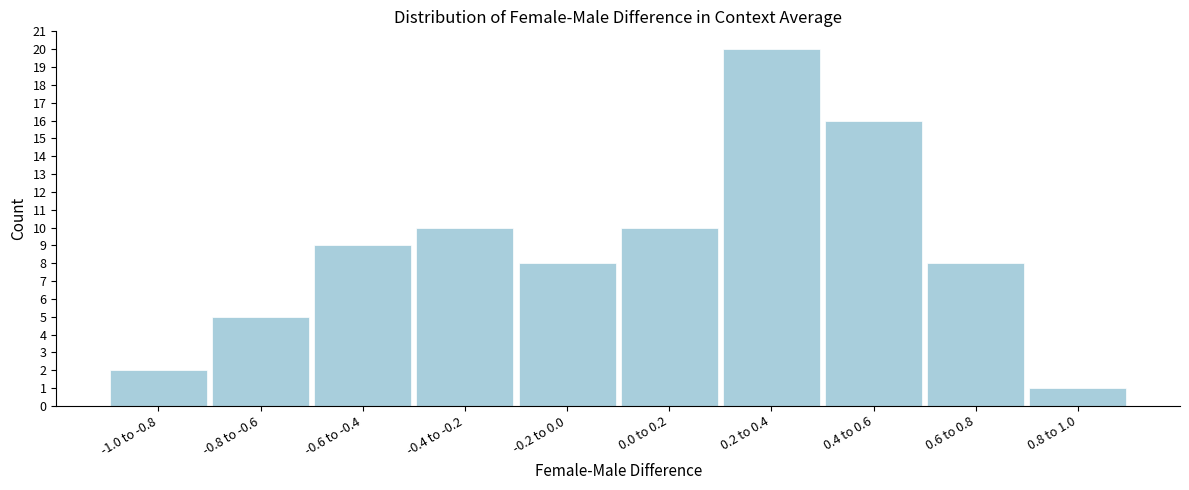

Reading right to left, what are all the values shown in this chart?

0.8 to 1.0=1	0.6 to 0.8=8	0.4 to 0.6=16	0.2 to 0.4=20	0.0 to 0.2=10	-0.2 to 0.0=8	-0.4 to -0.2=10	-0.6 to -0.4=9	-0.8 to -0.6=5	-1.0 to -0.8=2